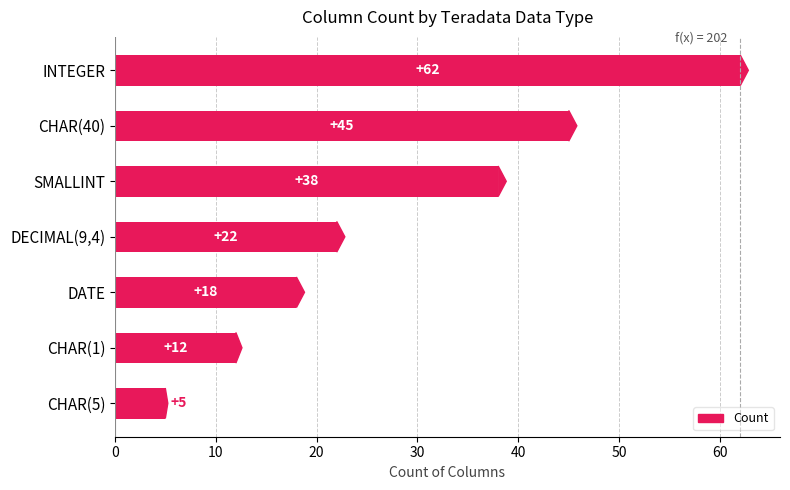

What is the change in value from CHAR(40) to DECIMAL(9,4)?

-23